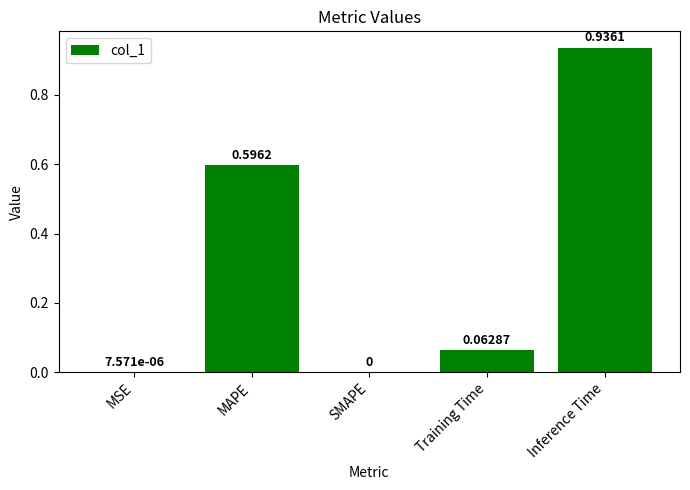

What is the average value?

0.3